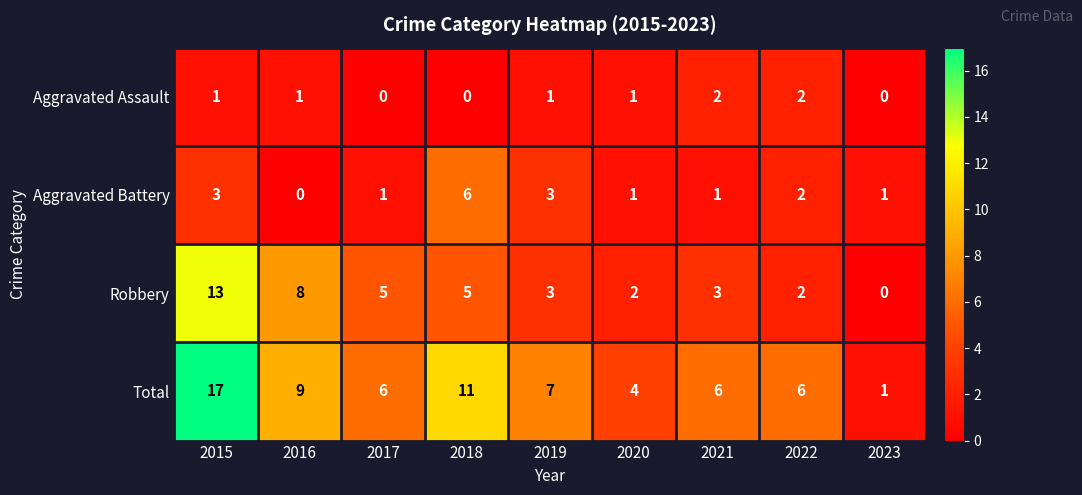

True or false: Aggravated Battery has a value of 3 at 2015.

True